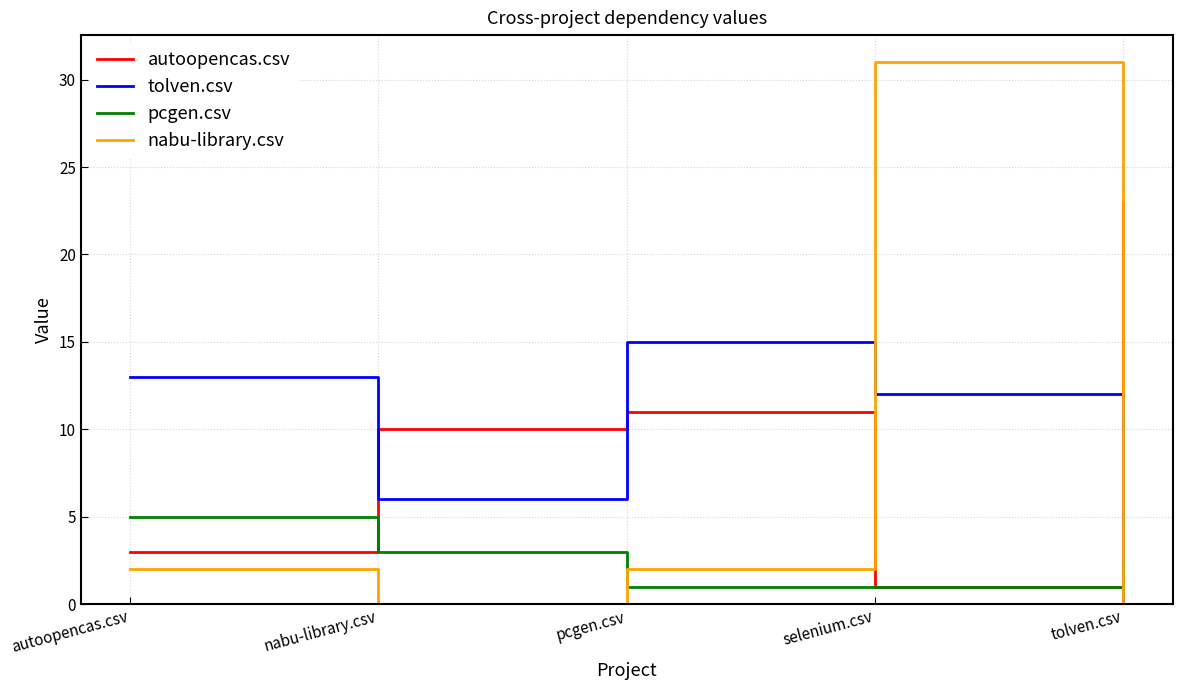

At which category does nabu-library.csv reach its first local valley?

nabu-library.csv